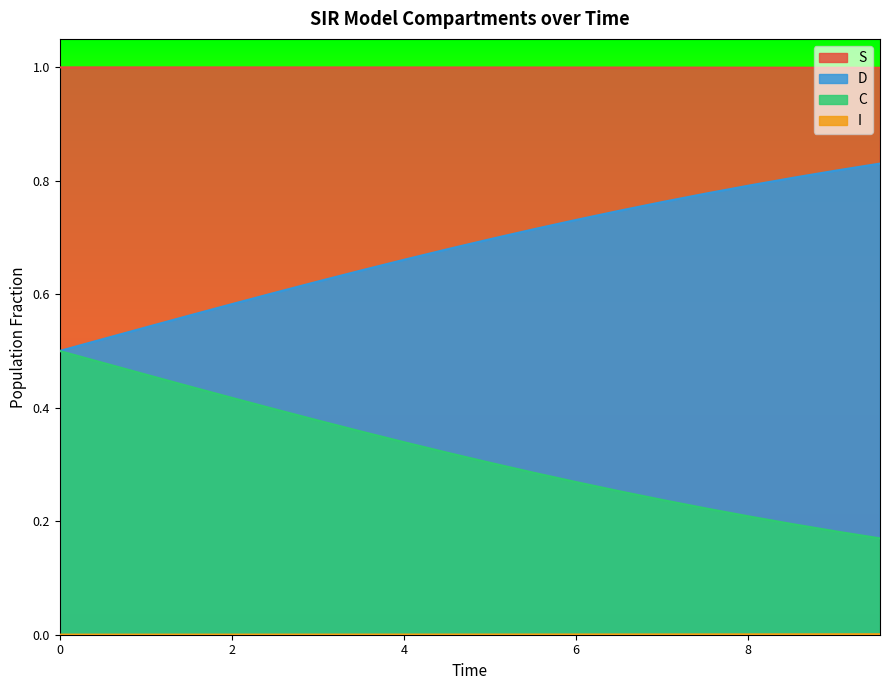

Which series has the largest total across all categories?

S